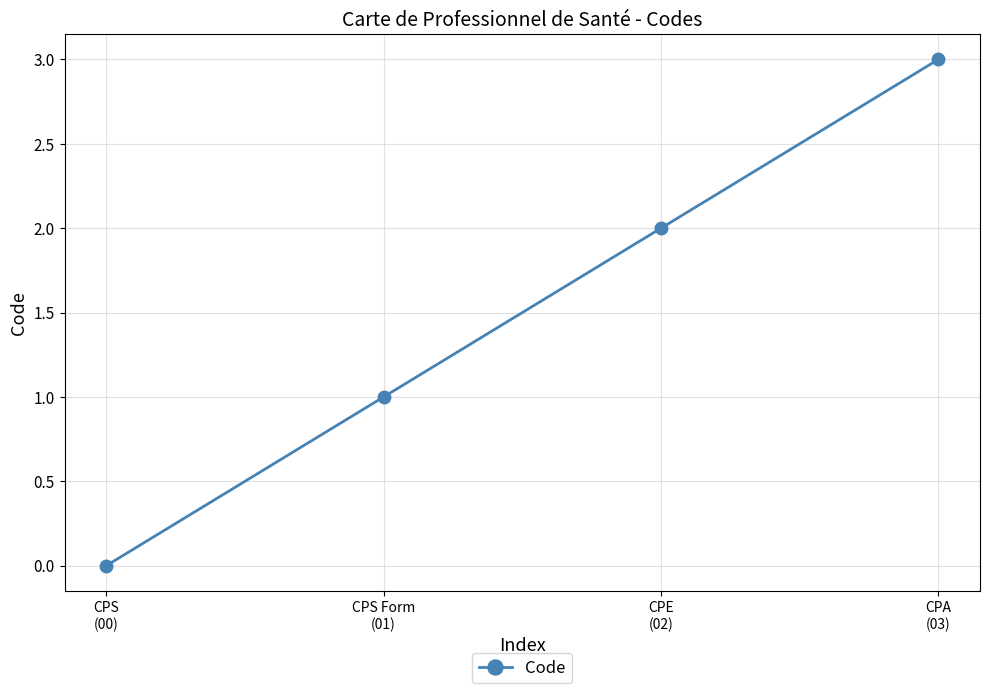

Reading right to left, list all the values displayed in this chart.

3	2	1	0